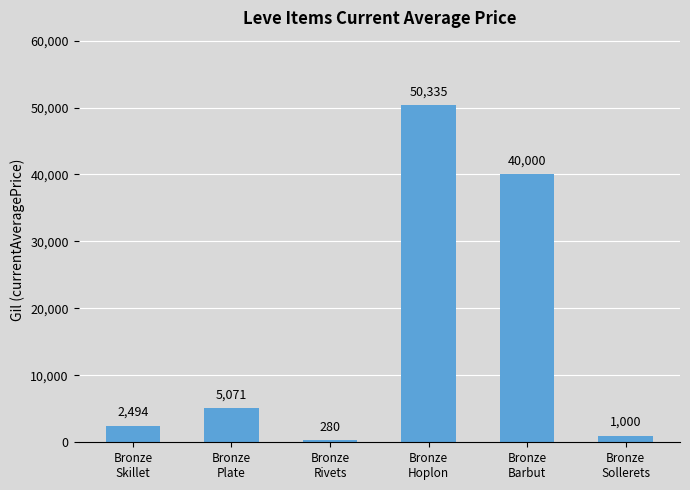

What is the label of the 5th bar from the right?

Bronze
Plate